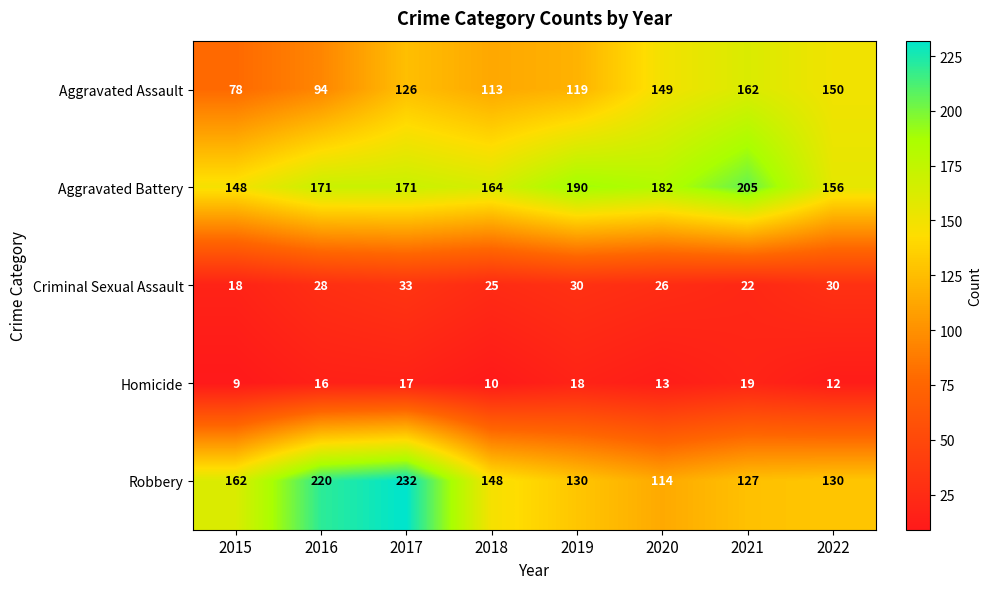

The Criminal Sexual Assault series shows 22 at 2021. True or false?

True